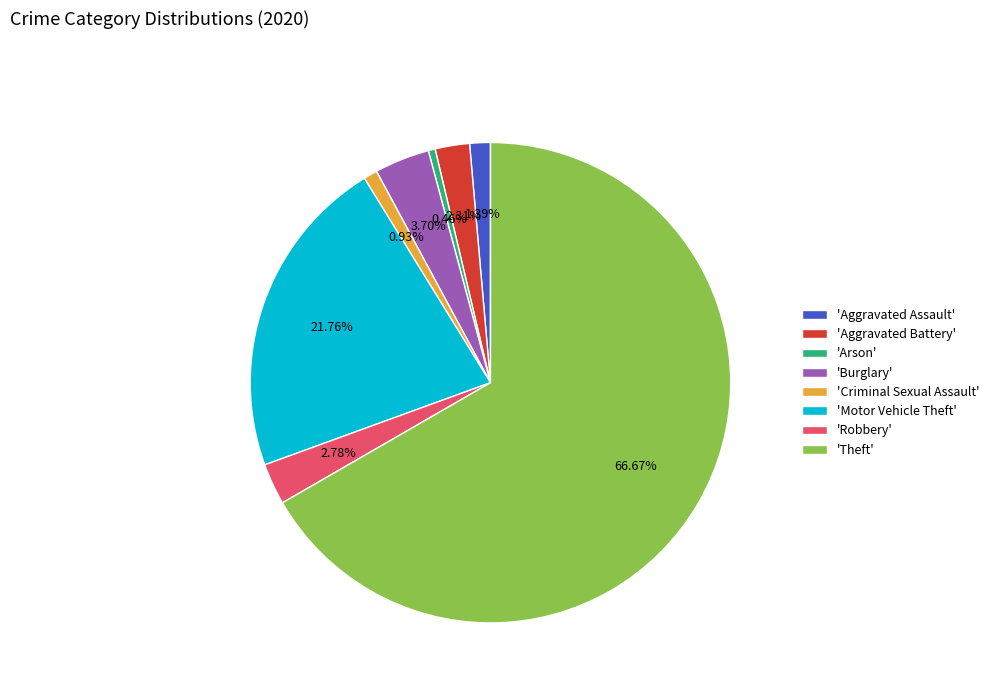

Which slice is the largest?

'Theft'